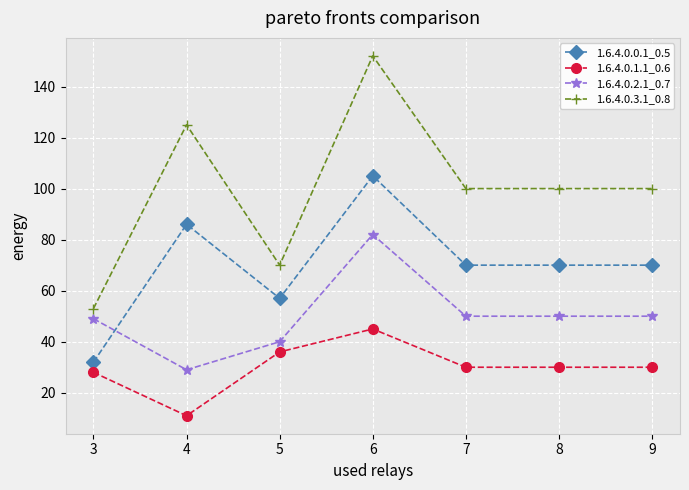

What are all the series names shown in the legend?

1.6.4.0.0.1_0.5, 1.6.4.0.1.1_0.6, 1.6.4.0.2.1_0.7, 1.6.4.0.3.1_0.8